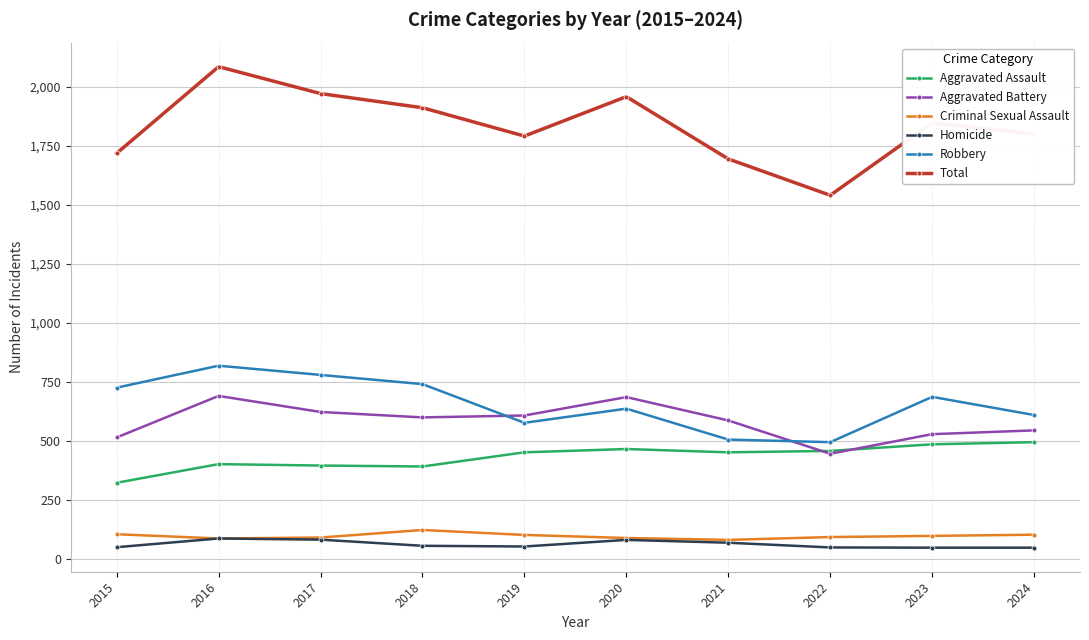

True or false: Homicide and Total intersect in this chart.

False